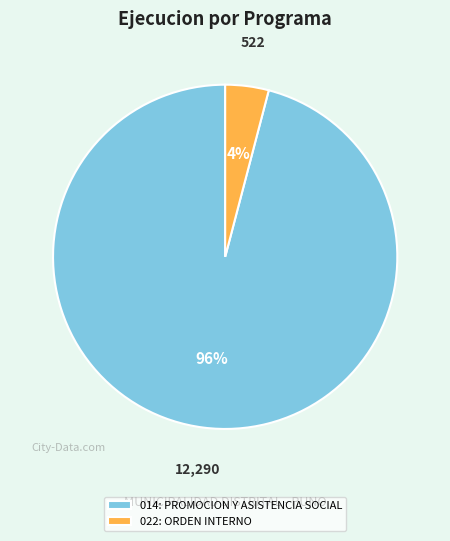

Rank the categories by value from highest to lowest.

014: PROMOCION Y ASISTENCIA SOCIAL, 022: ORDEN INTERNO